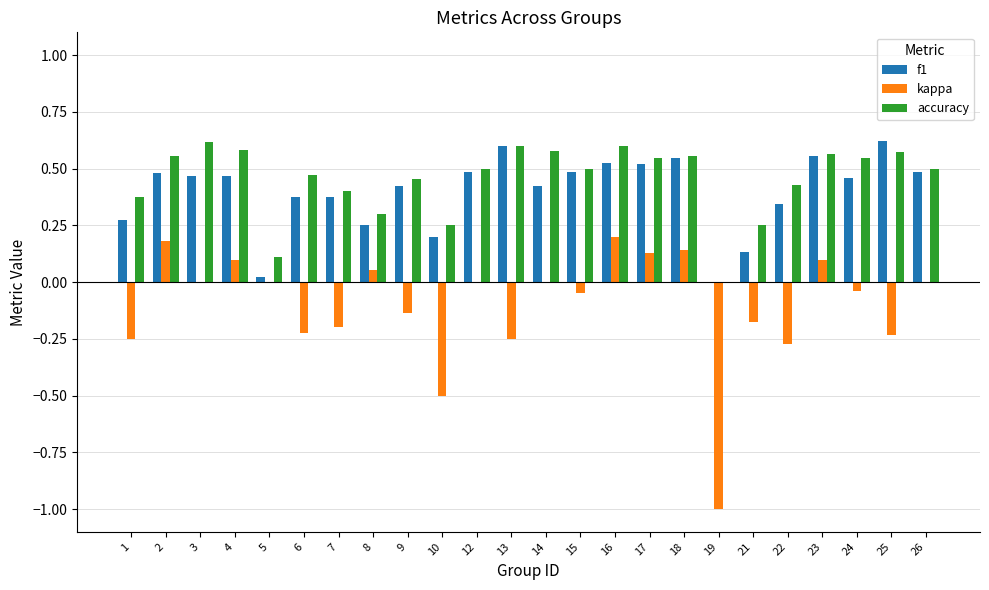

At which label is f1 closest to 0?

19